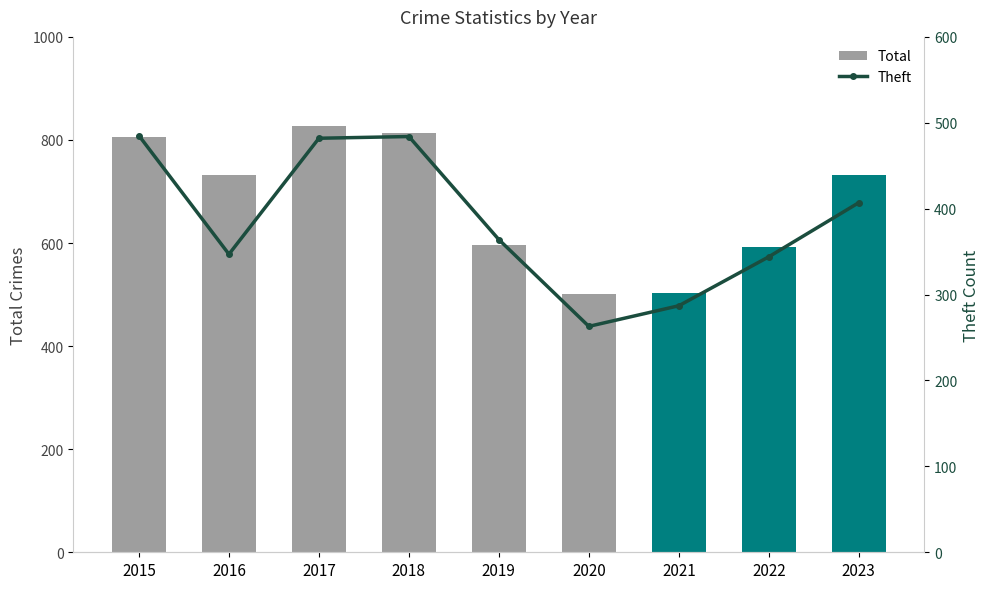

Reading left to right, transcribe all the data shown in this chart.

Total: 806	732	828	813	597	501	504	593	732
Theft: 485	347	482	484	364	263	287	344	407